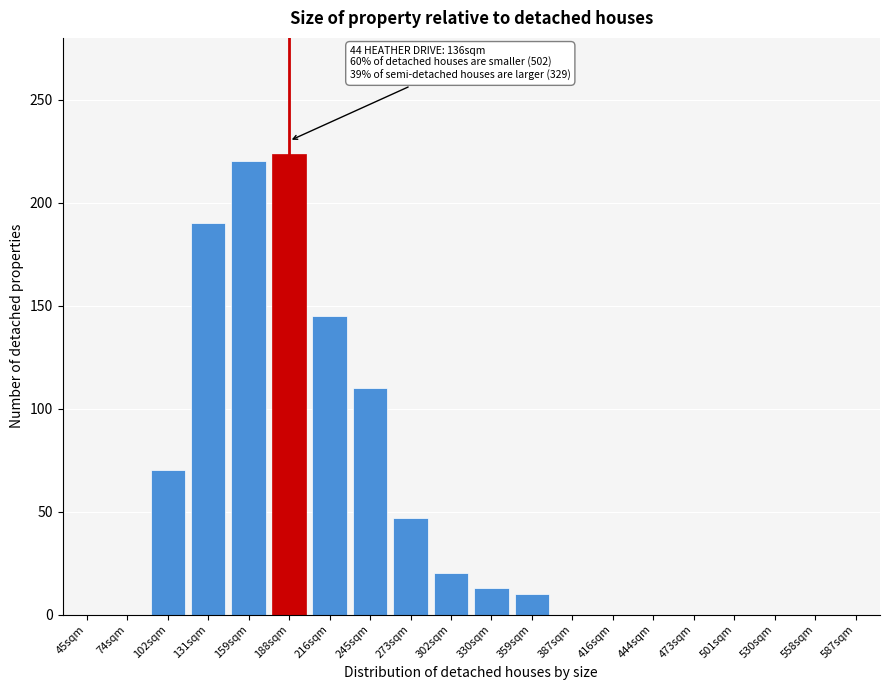

Reading left to right, list all the values displayed in this chart.

45sqm=0.0	74sqm=0.0	102sqm=70.0	131sqm=190.0	159sqm=220.0	188sqm=223.4	216sqm=145.0	245sqm=110.0	273sqm=47.0	302sqm=20.0	330sqm=12.8	359sqm=10.0	387sqm=0.0	416sqm=0.0	444sqm=0.0	473sqm=0.0	501sqm=0.0	530sqm=0.0	558sqm=0.0	587sqm=0.0